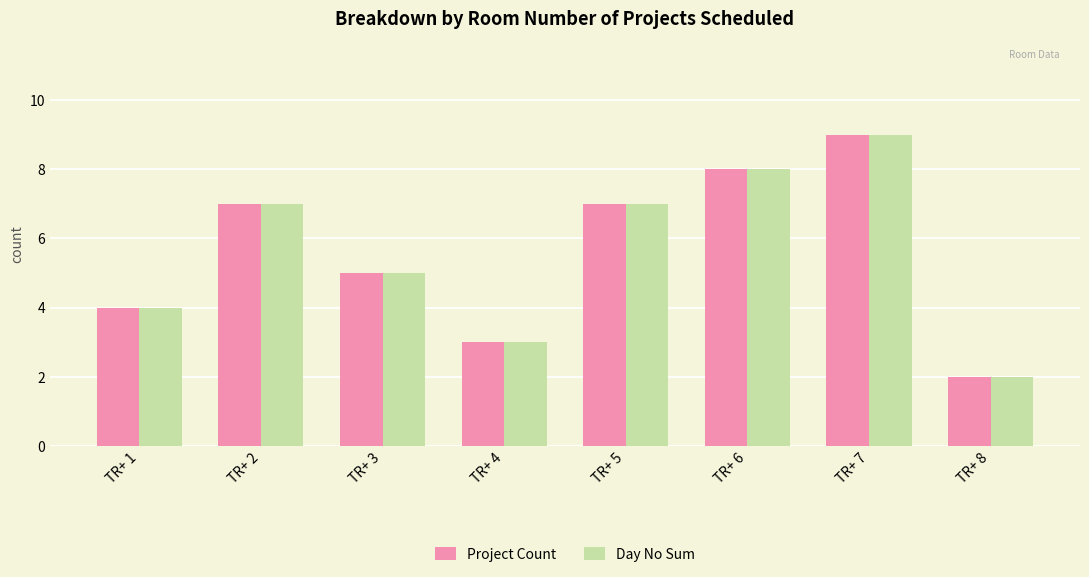

What is the value of the Day No Sum bar at the 7th from the left?

9